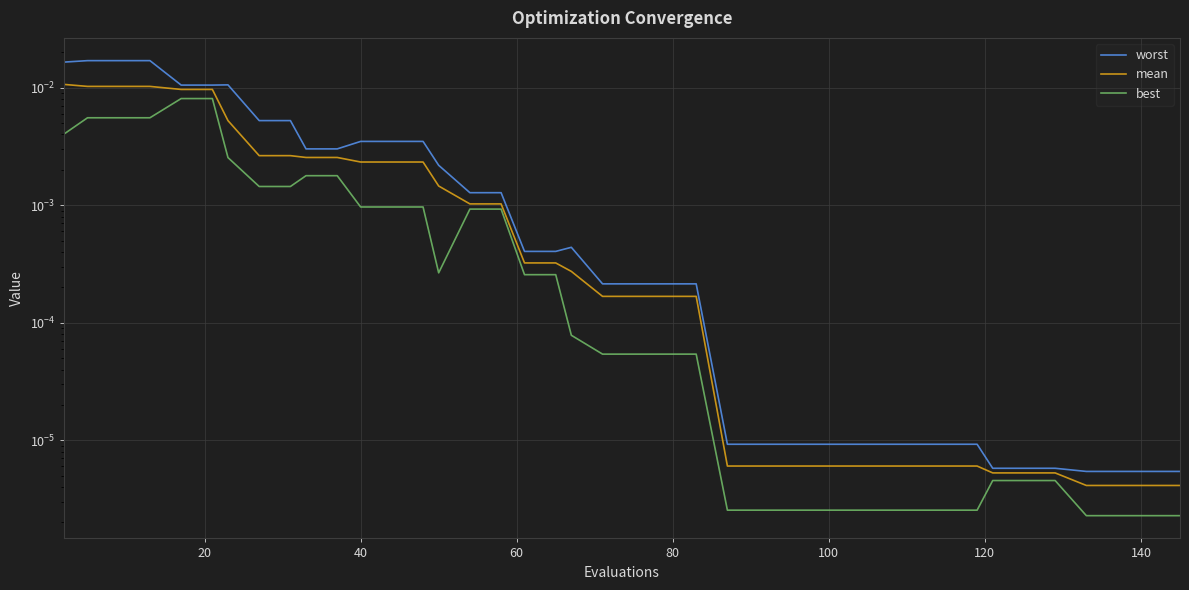

At how many categories does at least one series exceed 0?

40